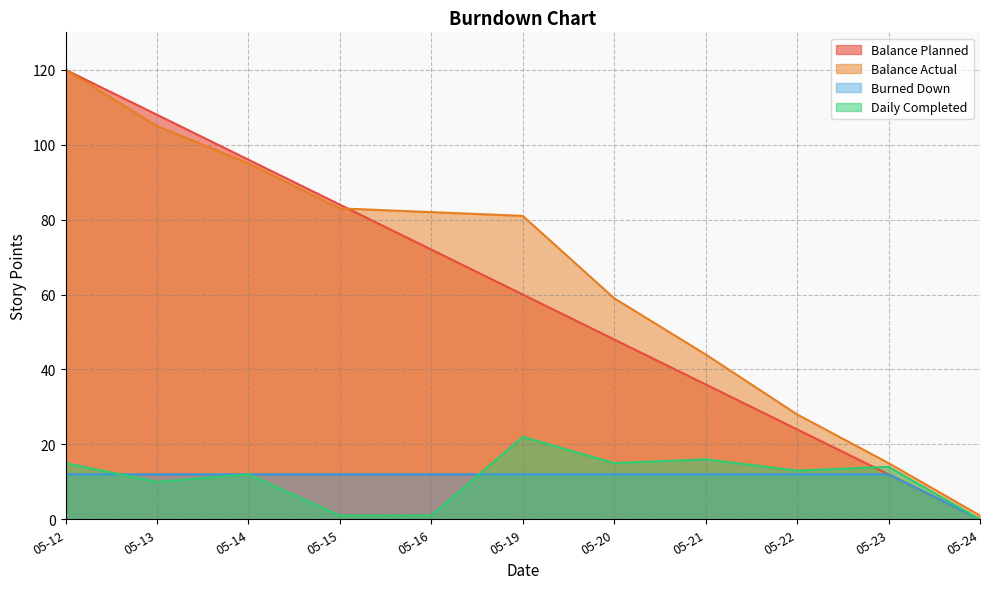

How many values in Daily Completed are above zero?

10